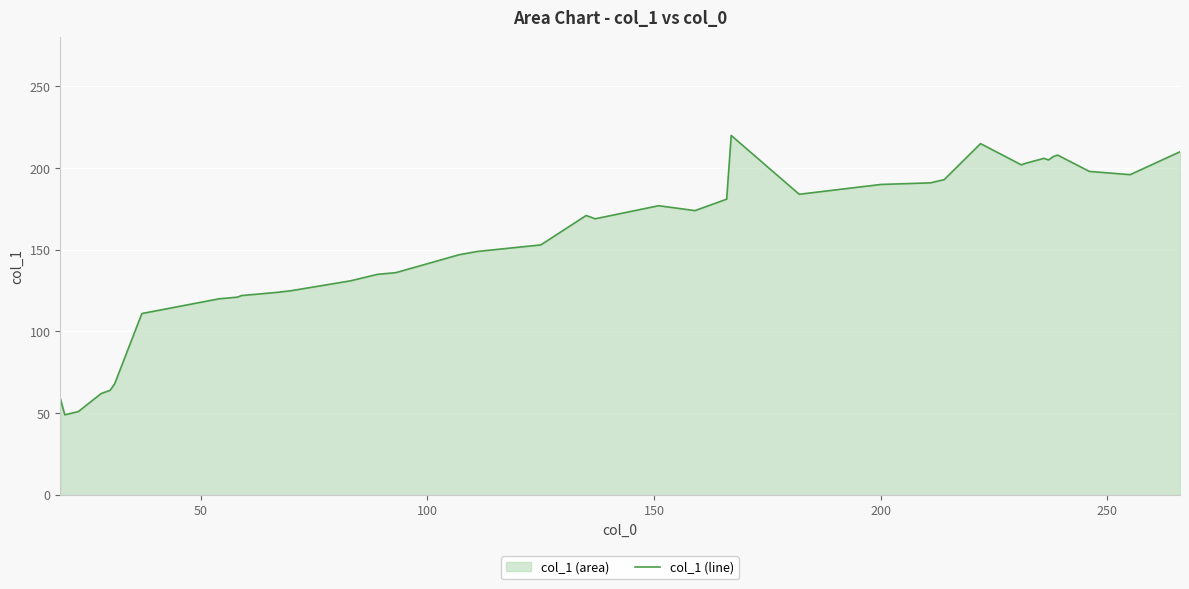

What is the difference between the maximum and minimum values?

171